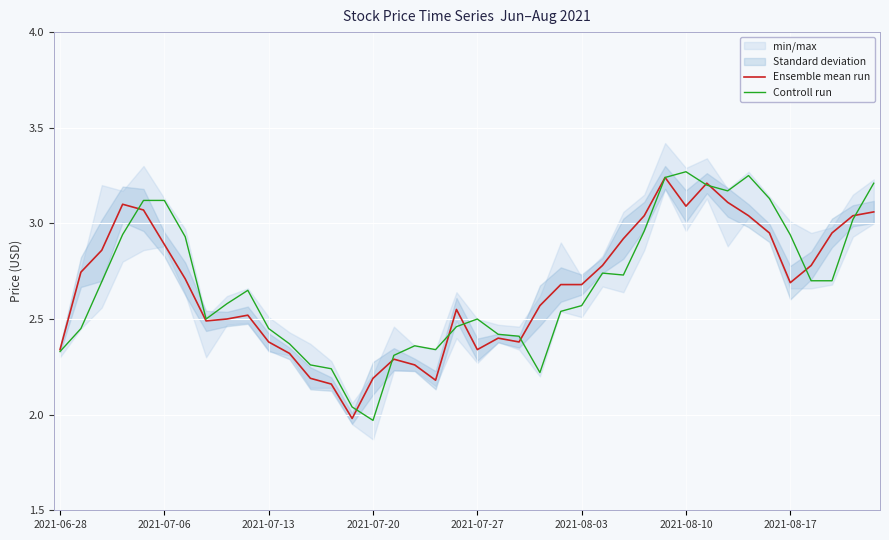

What is the sum of all Ensemble mean run values?

106.7